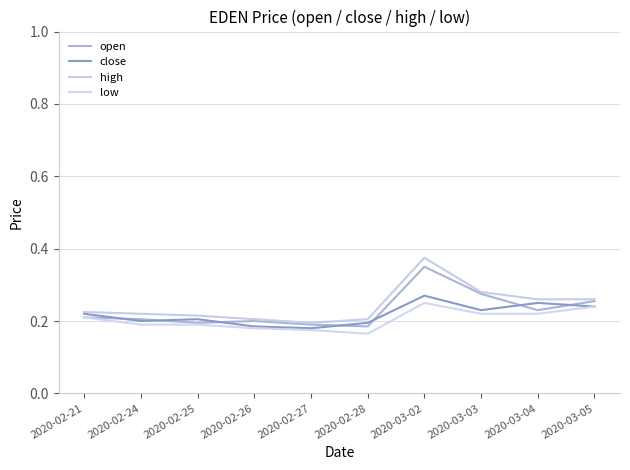

How many lines are shown in the chart?

4